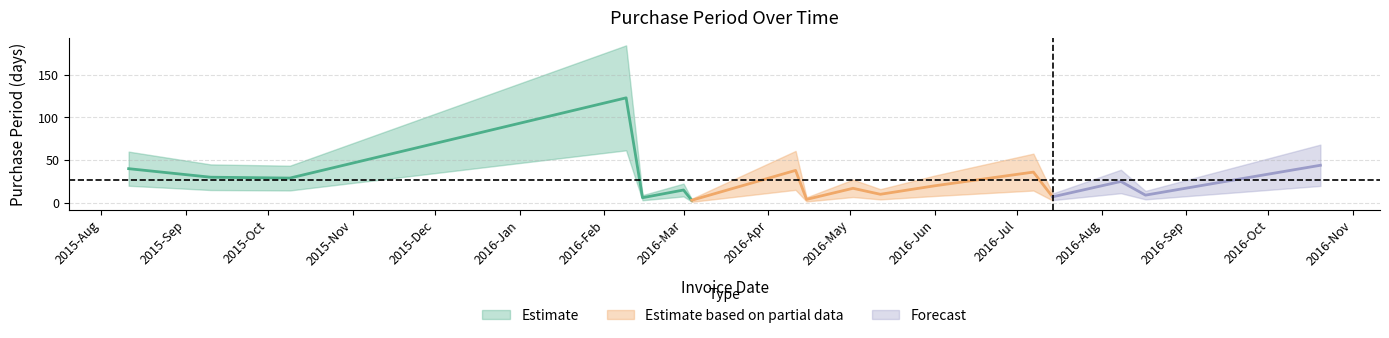

What is the average value?

26